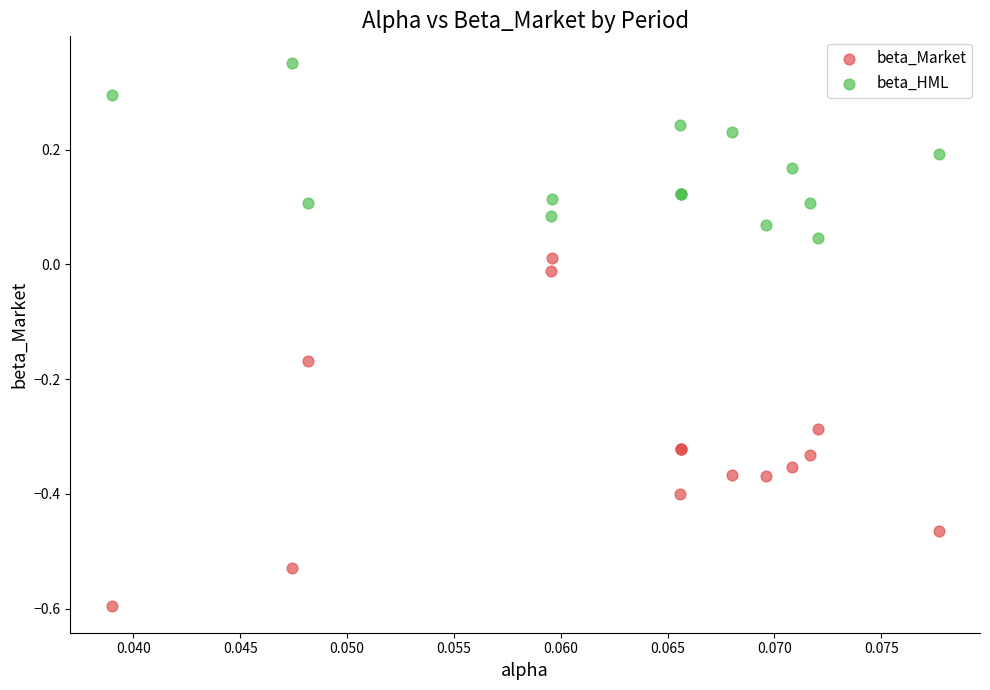

Which series has the largest Y range (max minus min)?

beta_Market